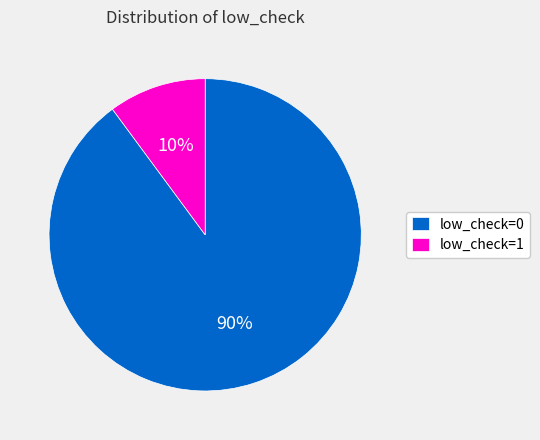

To the nearest percent, what is the difference between the largest and smallest slice percentages?

80%